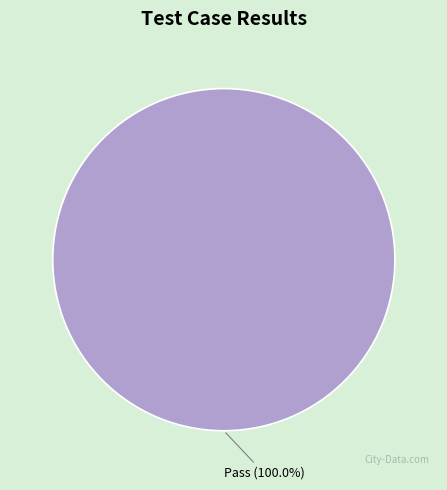

How many slices are in this pie chart?

1